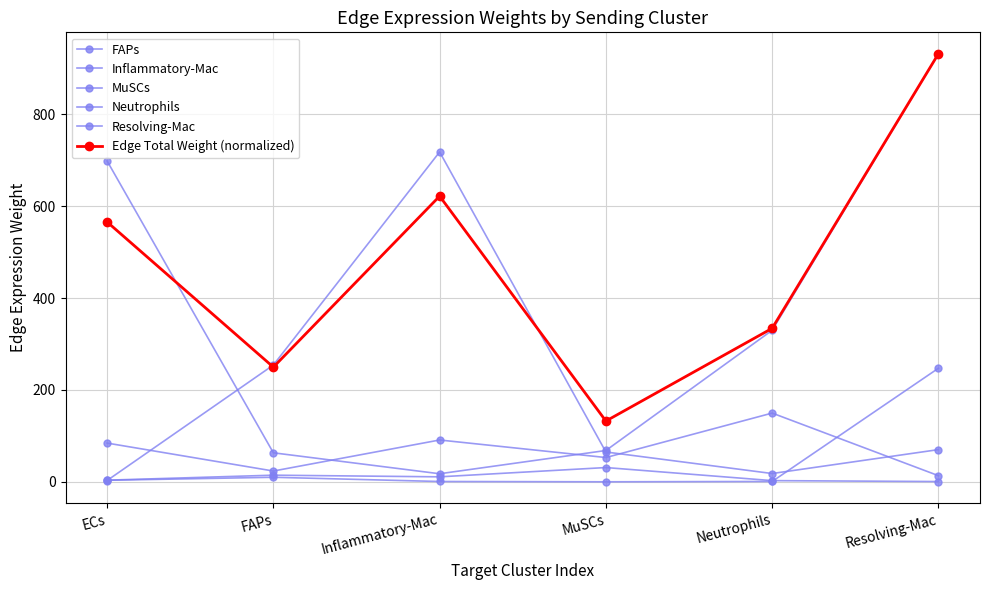

Reading left to right, extract all data points from this chart.

FAPs: 3.6	10.1	0.9	0.3	1.0	247.3
Inflammatory-Mac: 698.3	63.4	17.8	68.4	330.0	931.6
MuSCs: 84.5	23.7	91.2	53.1	149.8	13.6
Neutrophils: 3.8	14.7	11.1	31.3	2.8	0.8
Resolving-Mac: 3.1	254.3	717.9	65.1	18.3	70.3
Edge Total Weight (normalized): 565.7	249.7	621.8	132.5	334.2	931.6